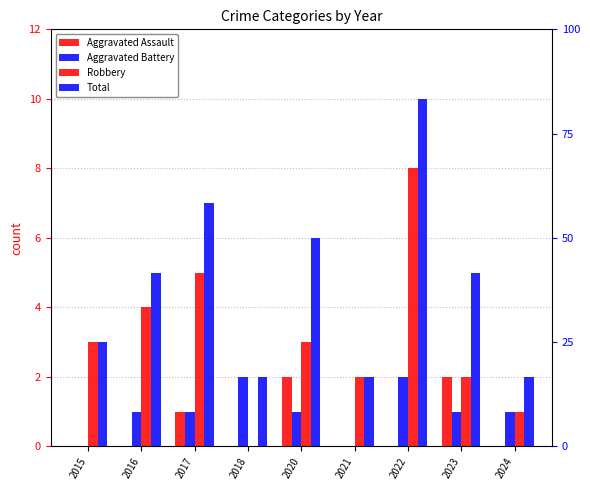

How many categories are shown in the chart?

9